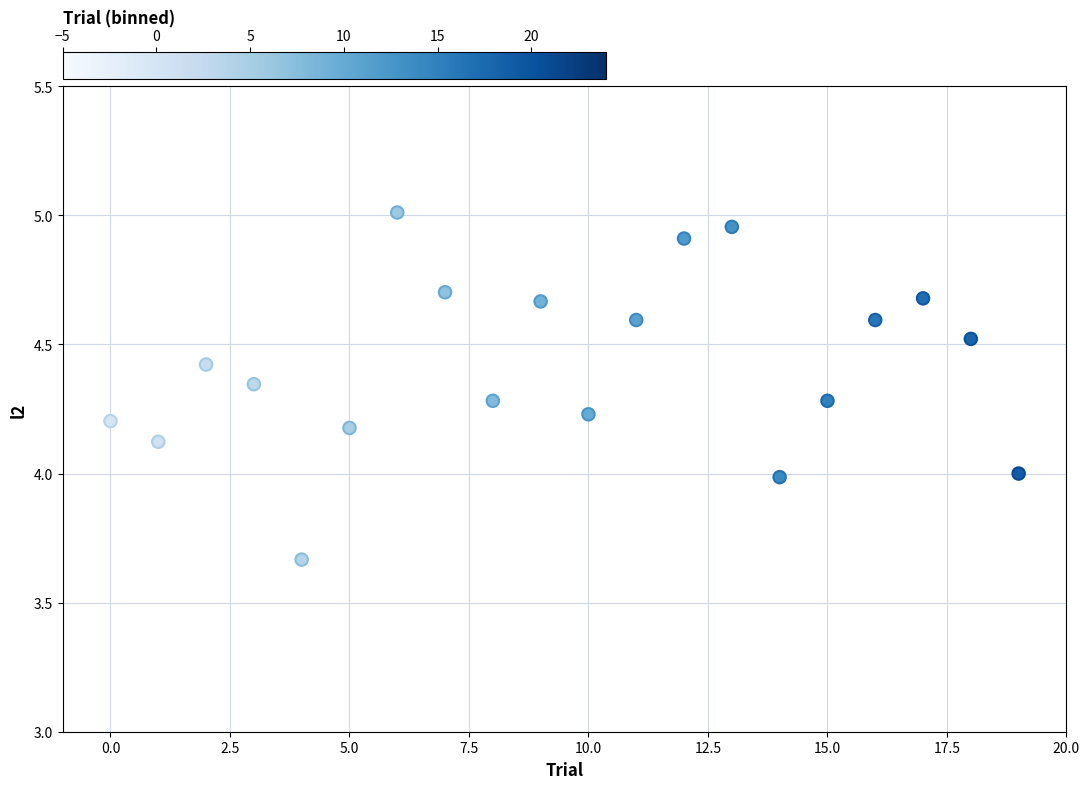

What is the range of Y values (max minus min)?

1.3